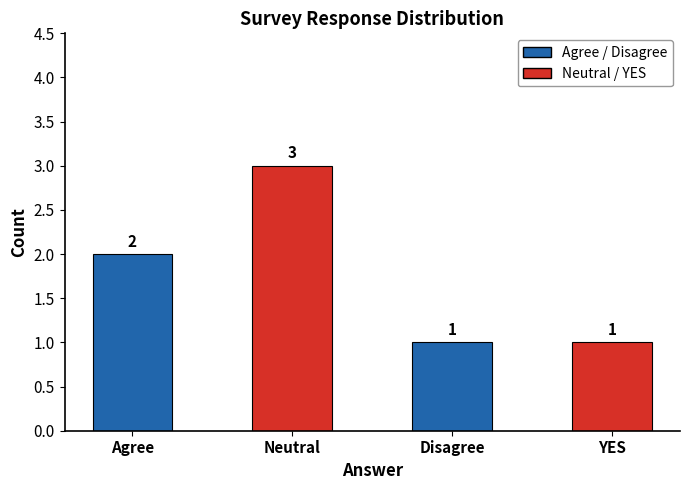

What is the ratio of the value at Disagree to the value at YES?

1.0